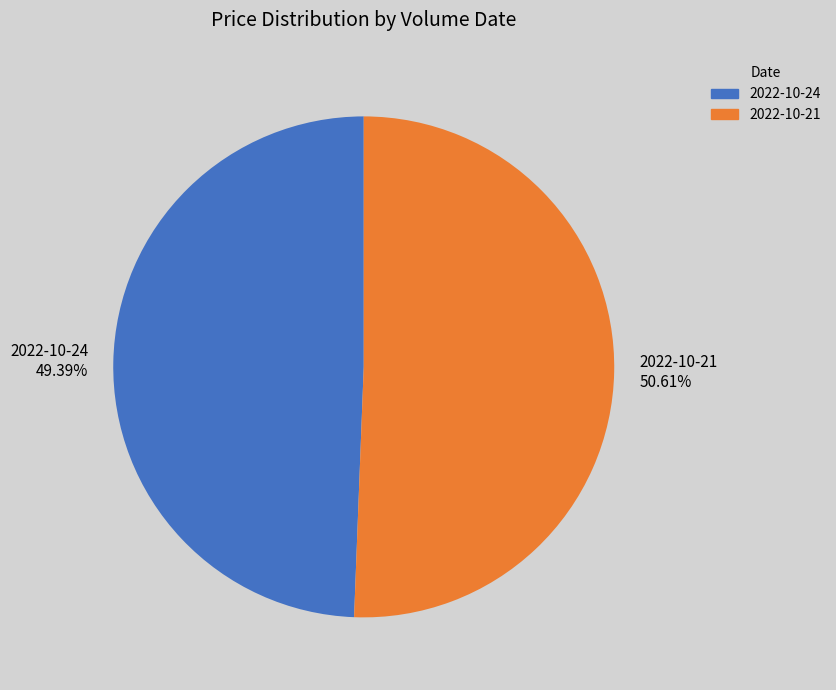

Which slice represents more than half of the pie?

2022-10-21 50.61%